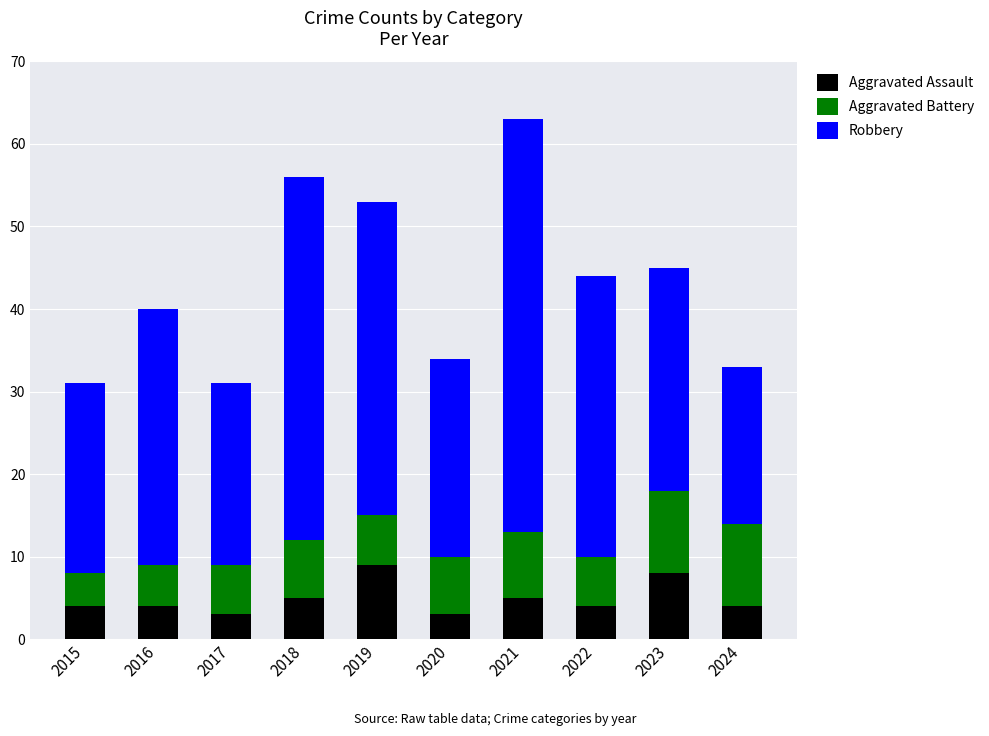

What are all the series names shown in the legend?

Aggravated Assault, Aggravated Battery, Robbery